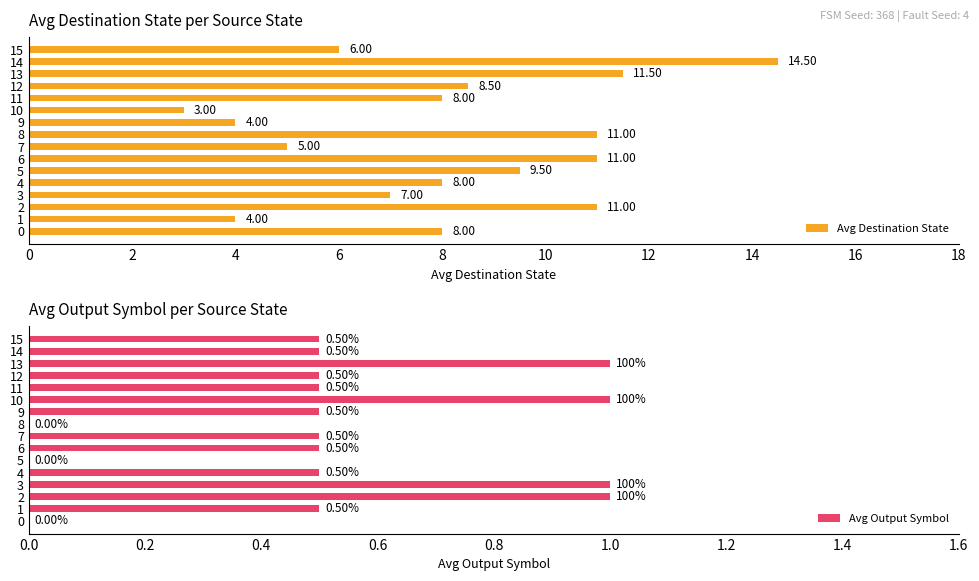

What is the value of the Avg Destination State bar at the 6th from the left?

9.5